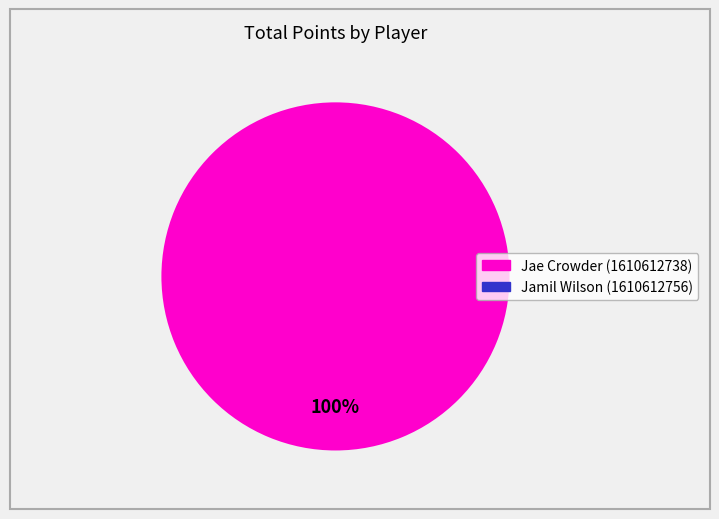

Does any single category account for the majority?

Yes